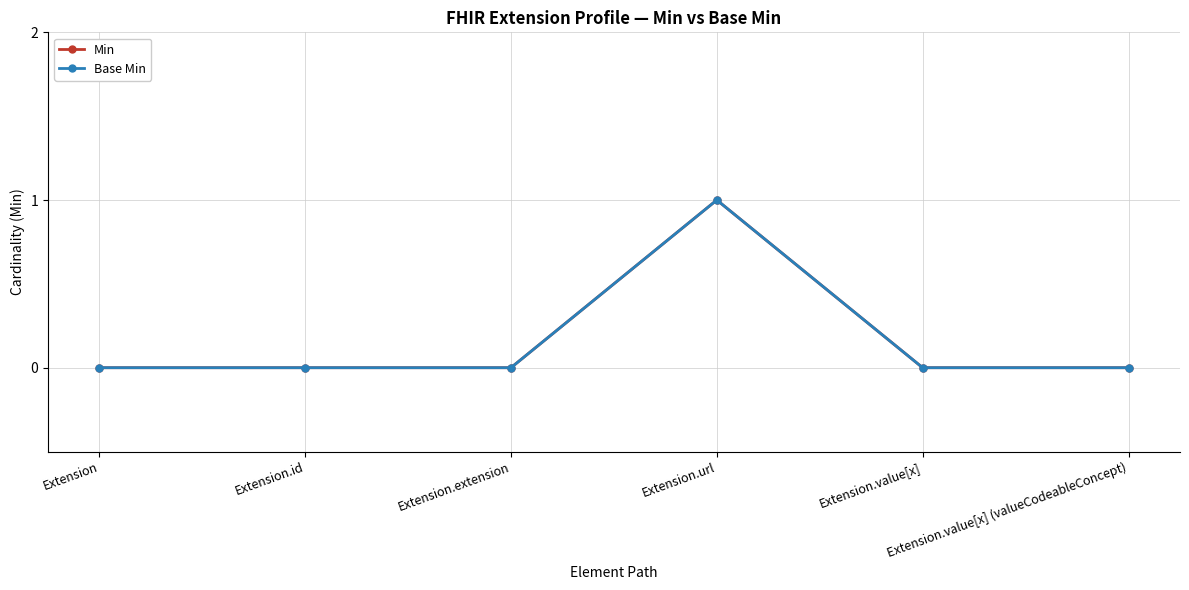

True or false: Base Min and Min intersect in this chart.

False